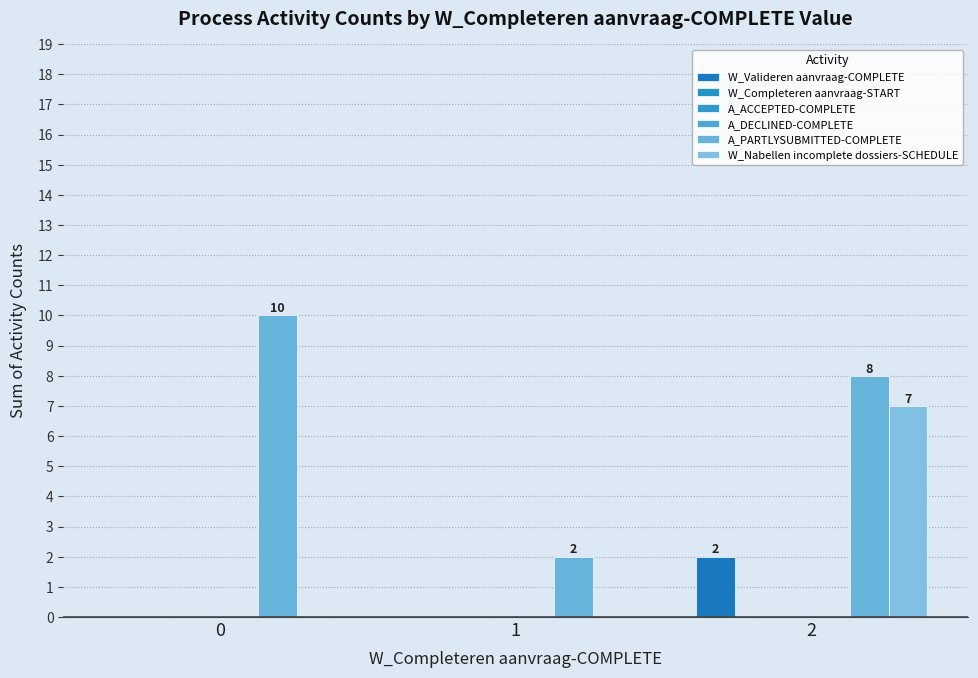

Rank the series by their maximum value, from lowest to highest.

W_Completeren aanvraag-START, A_ACCEPTED-COMPLETE, A_DECLINED-COMPLETE, W_Valideren aanvraag-COMPLETE, W_Nabellen incomplete dossiers-SCHEDULE, A_PARTLYSUBMITTED-COMPLETE